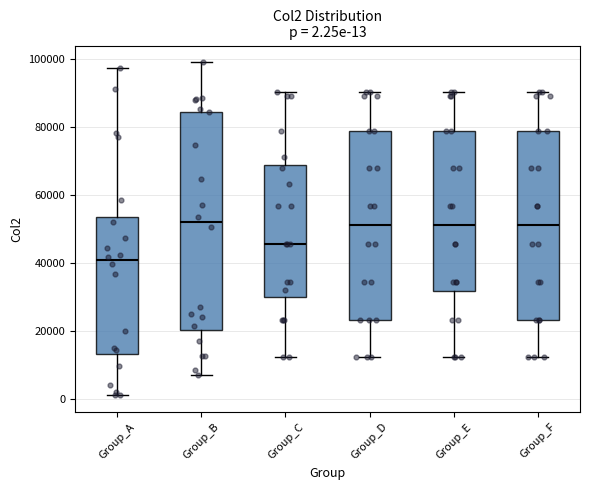

Which box has the lowest median line?

Group_A